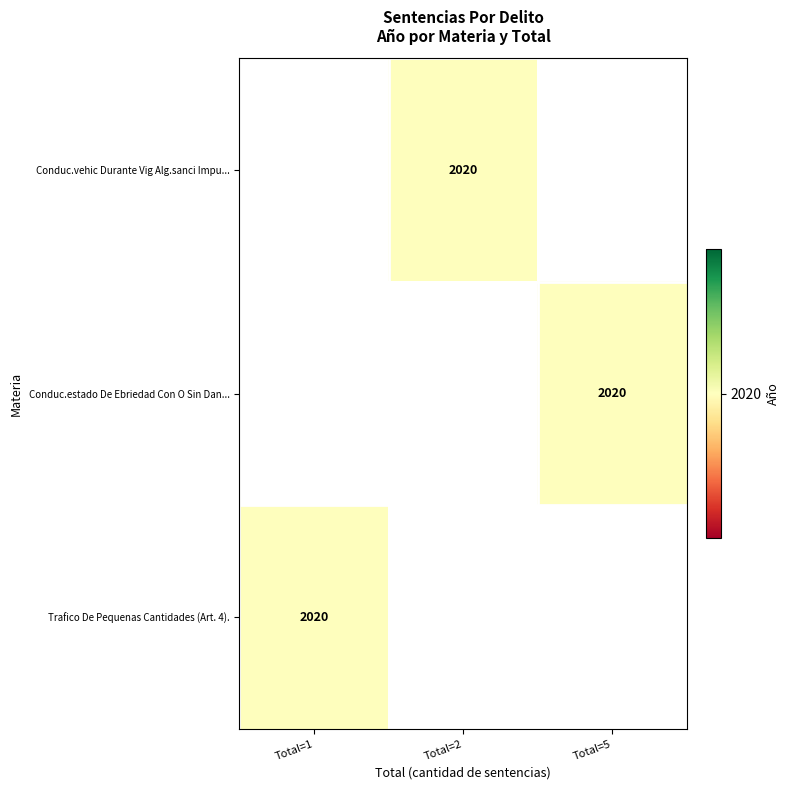

What is the maximum value shown in the chart?

2020.0